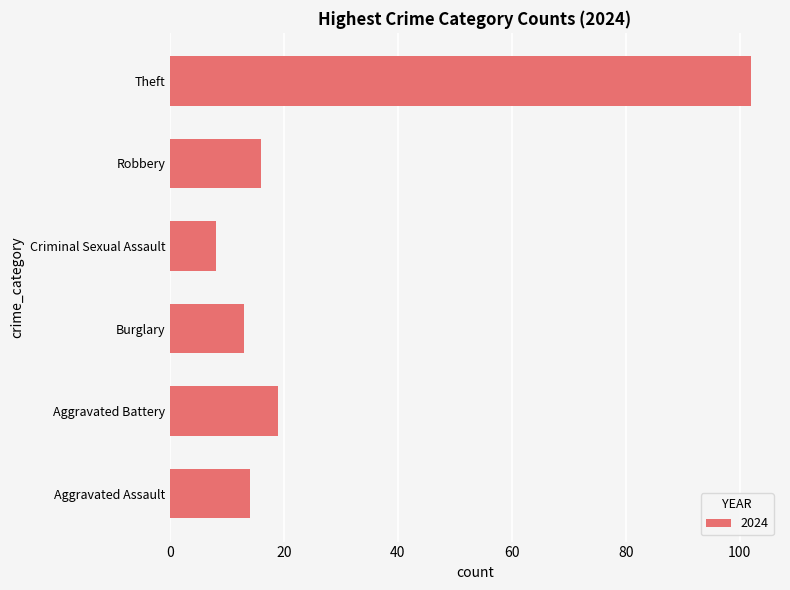

What is the sum of all values?

172